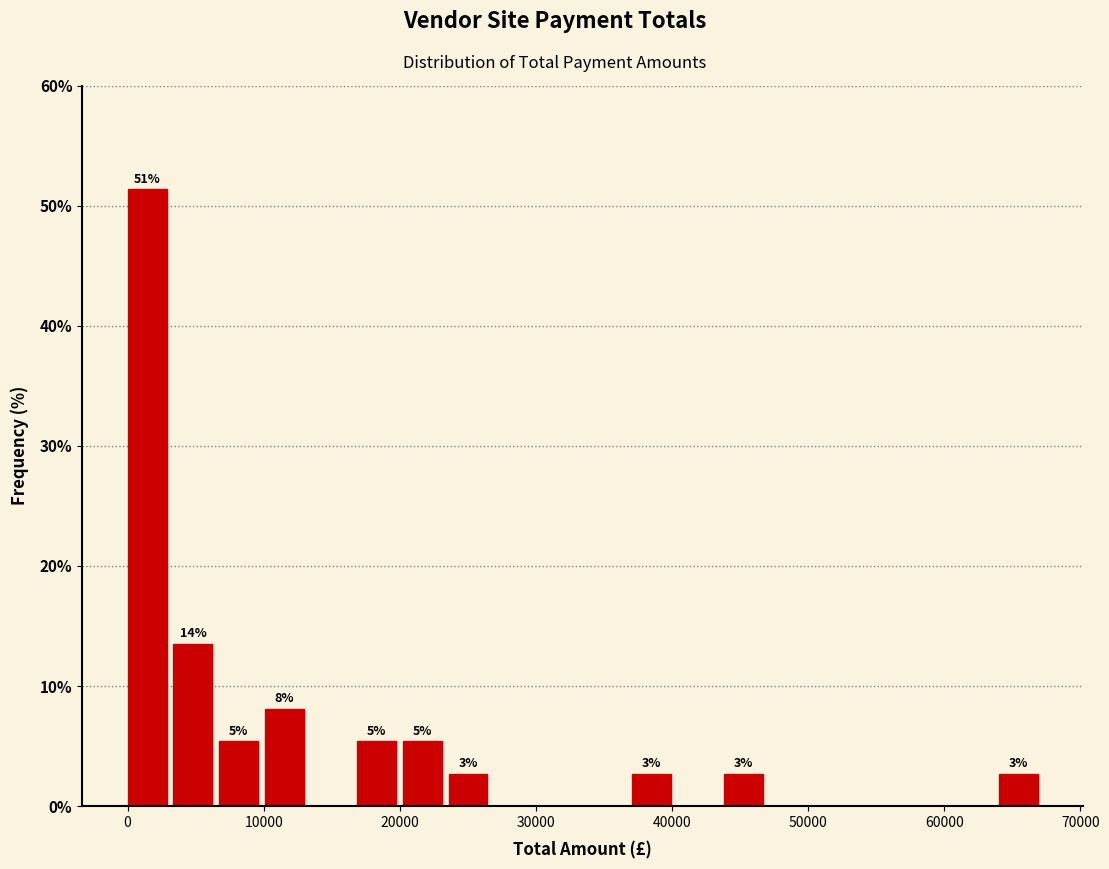

Read against the x-axis, roughly where is the centre of the tallest bar?

1000